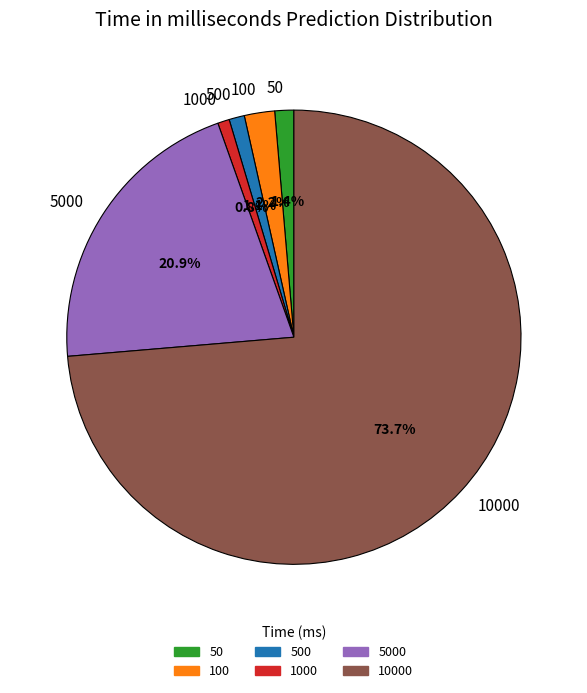

Count the number of slices in the pie.

6